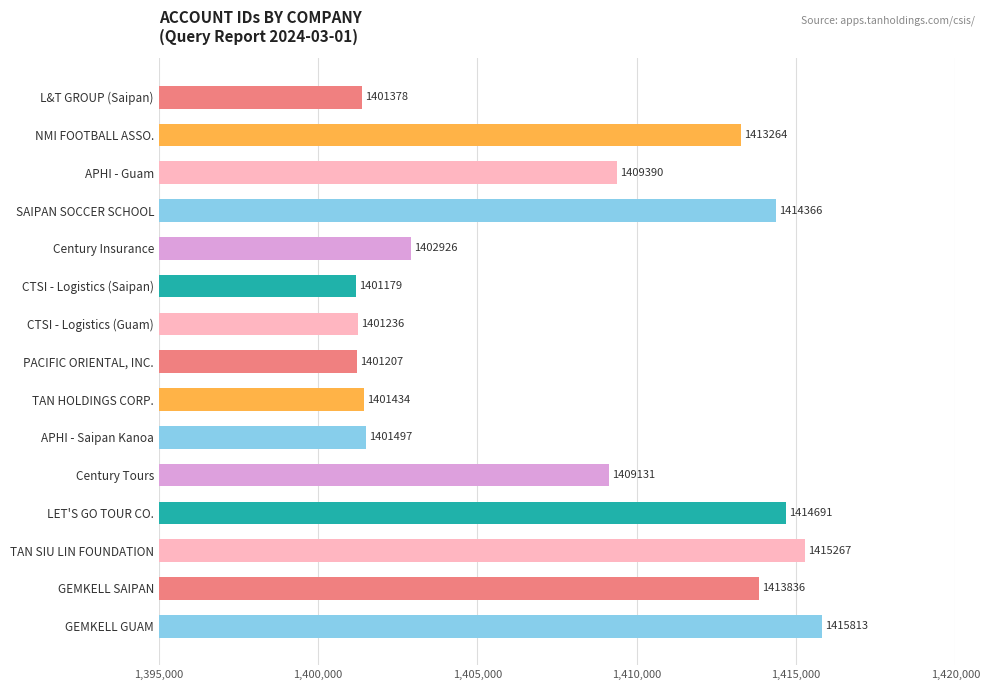

What is the approximate value at CTSI - Logistics (Saipan)?

1401179